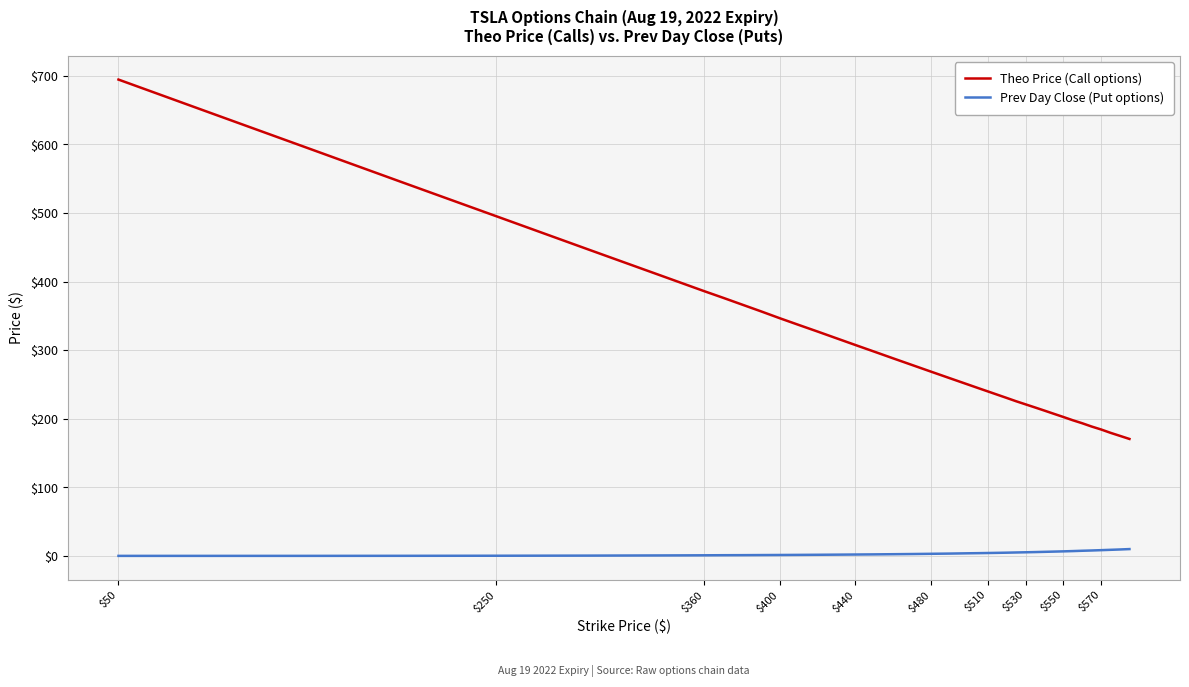

What is the highest value of the Prev Day Close (Put options) series?

9.9